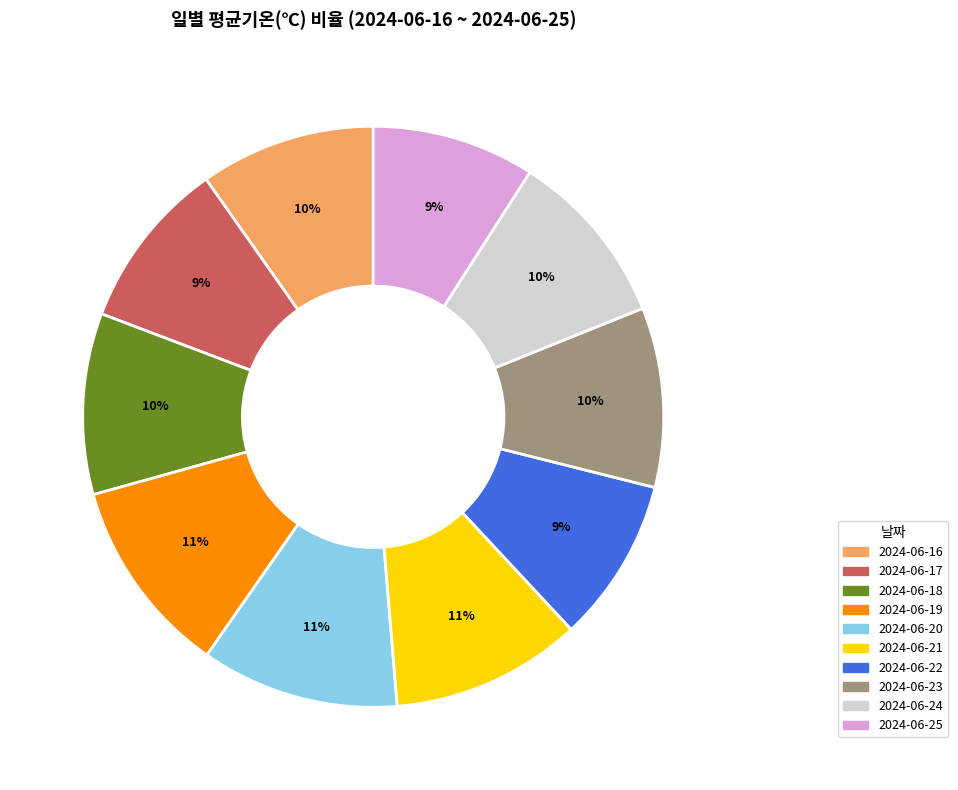

To the nearest percent, what portion does 2024-06-16 represent?

10%